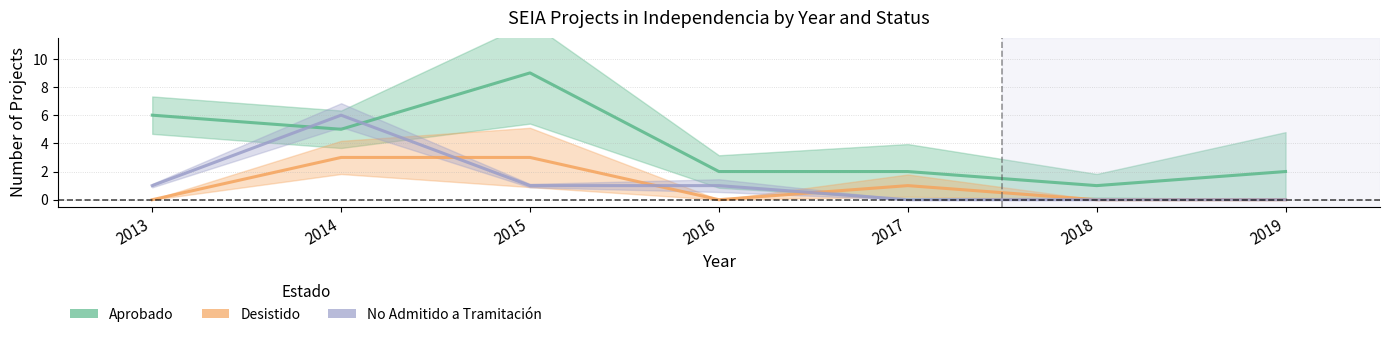

True or false: Desistido and No Admitido a Tramitación intersect in this chart.

True